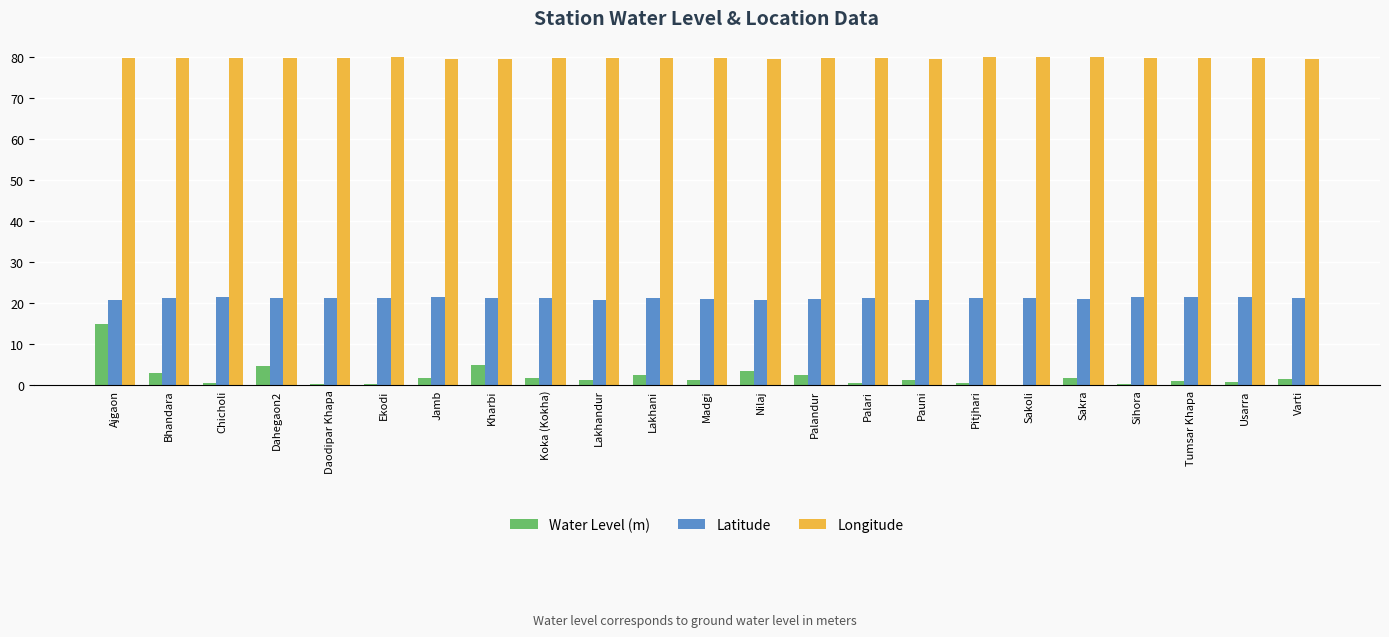

At which category is the sum across all series the highest?

Ajgaon